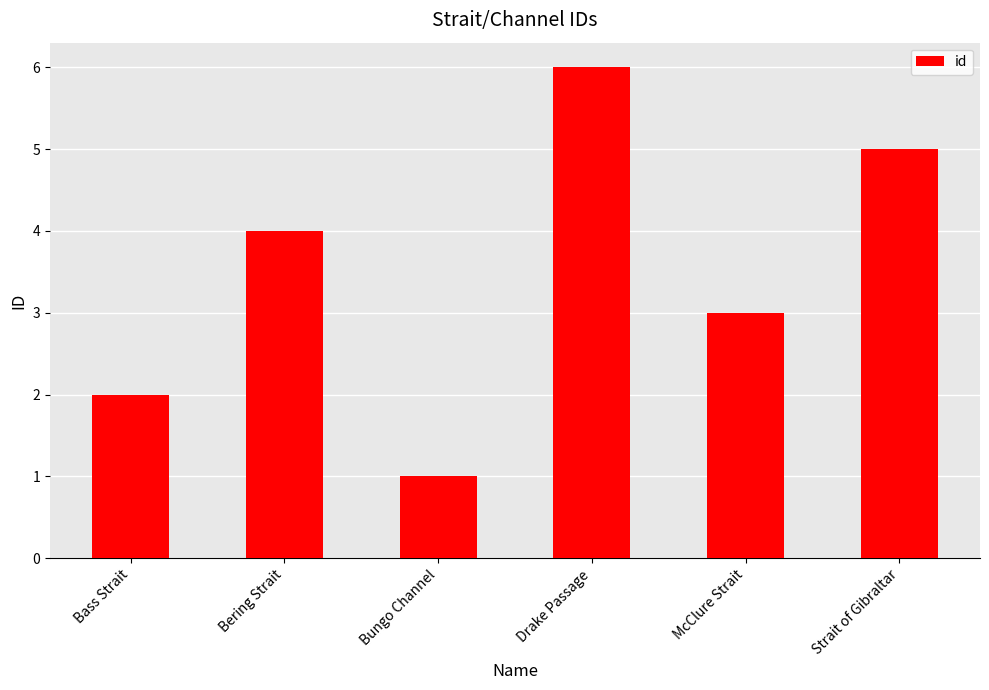

Reading right to left, what are all the values shown in this chart?

Strait of Gibraltar=5	McClure Strait=3	Drake Passage=6	Bungo Channel=1	Bering Strait=4	Bass Strait=2